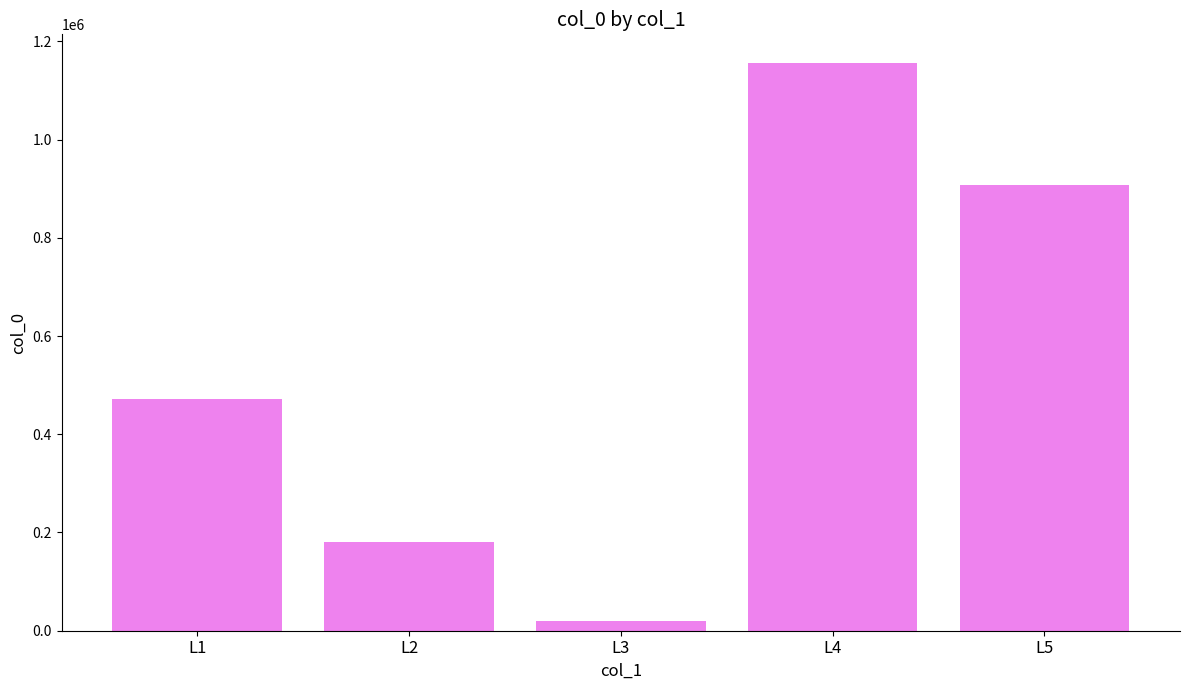

What is the change in value from L1 to L5?

+435829